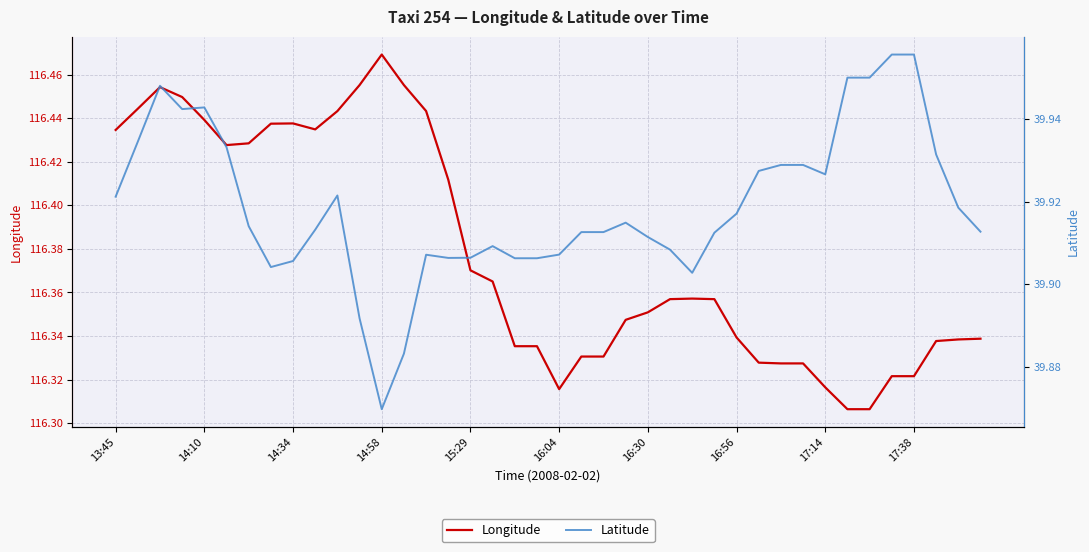

The Longitude series shows 69.3 at 17:38. True or false?

False